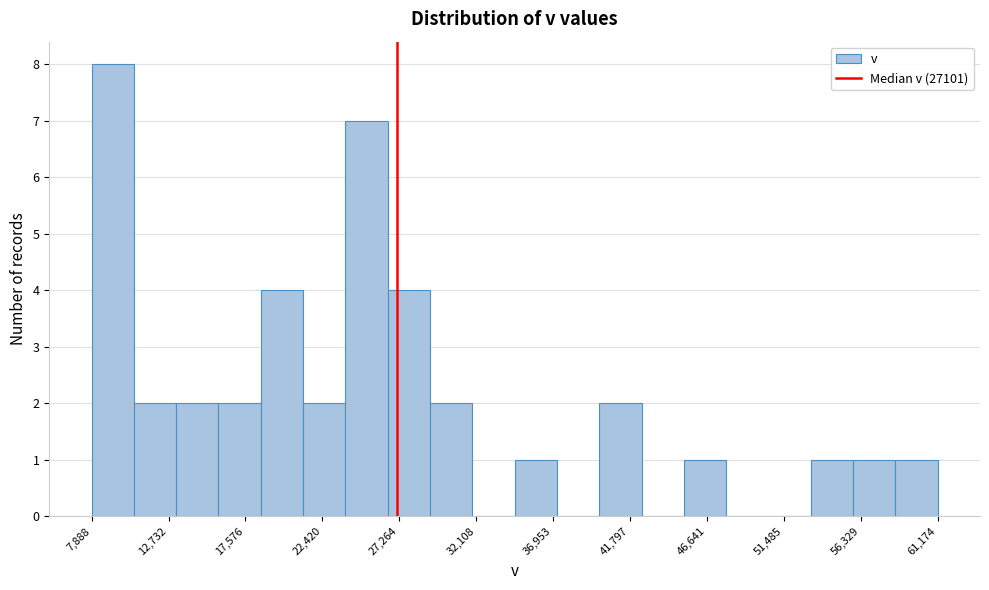

What is the height of the bar covering 40000 to 42500 on the x-axis? Neither the bar edges nor the heights are printed on the chart, so give them approximately, as read against the axes.

2